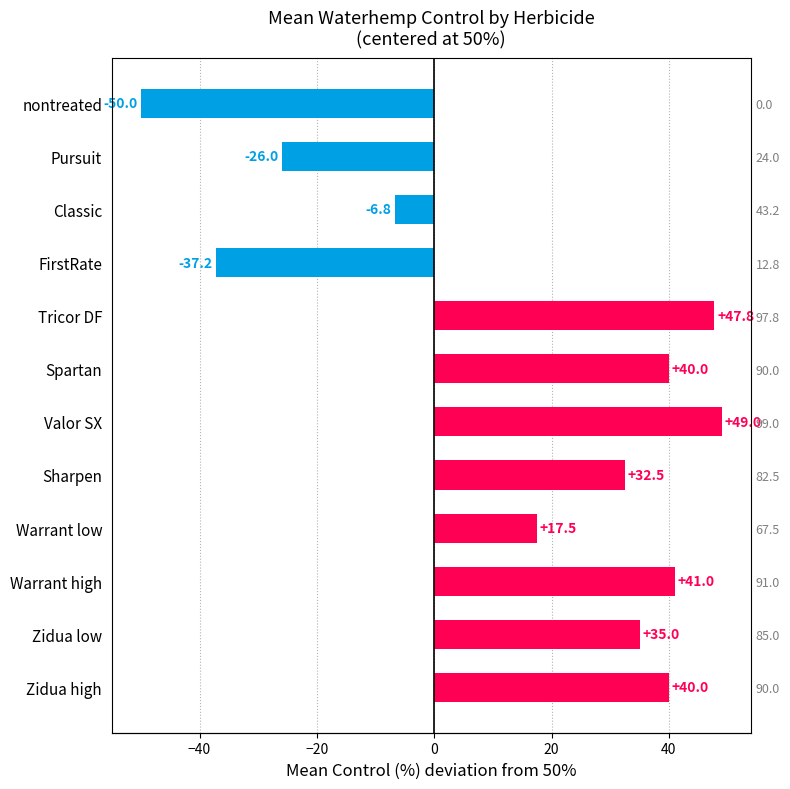

Rank the categories by value from highest to lowest.

Valor SX, Tricor DF, Warrant high, Spartan, Zidua high, Zidua low, Sharpen, Warrant low, Classic, Pursuit, FirstRate, nontreated